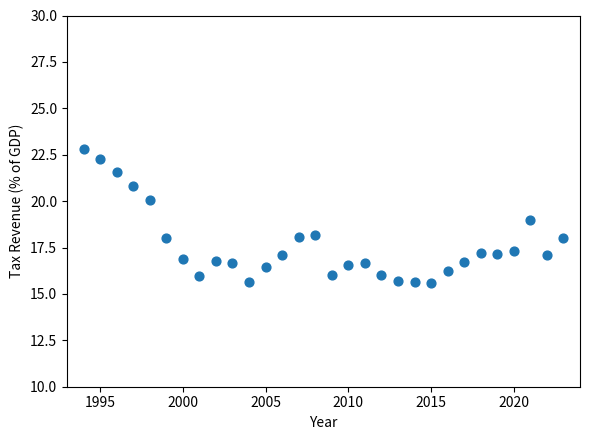

What is the range of Y values (max minus min)?

7.2